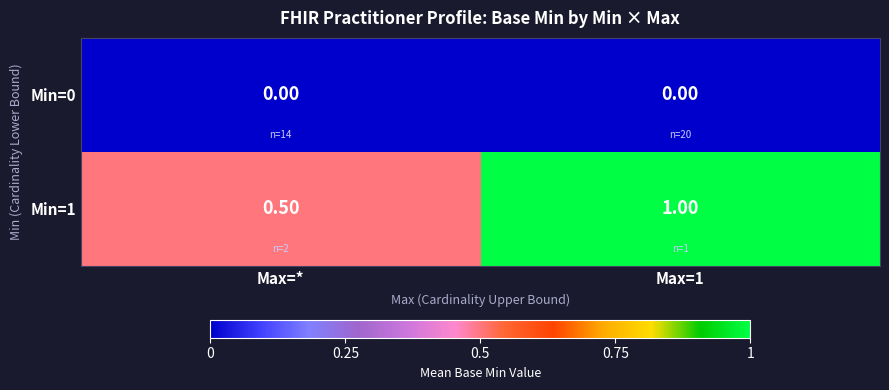

Which series has the widest spread of values?

Min=1